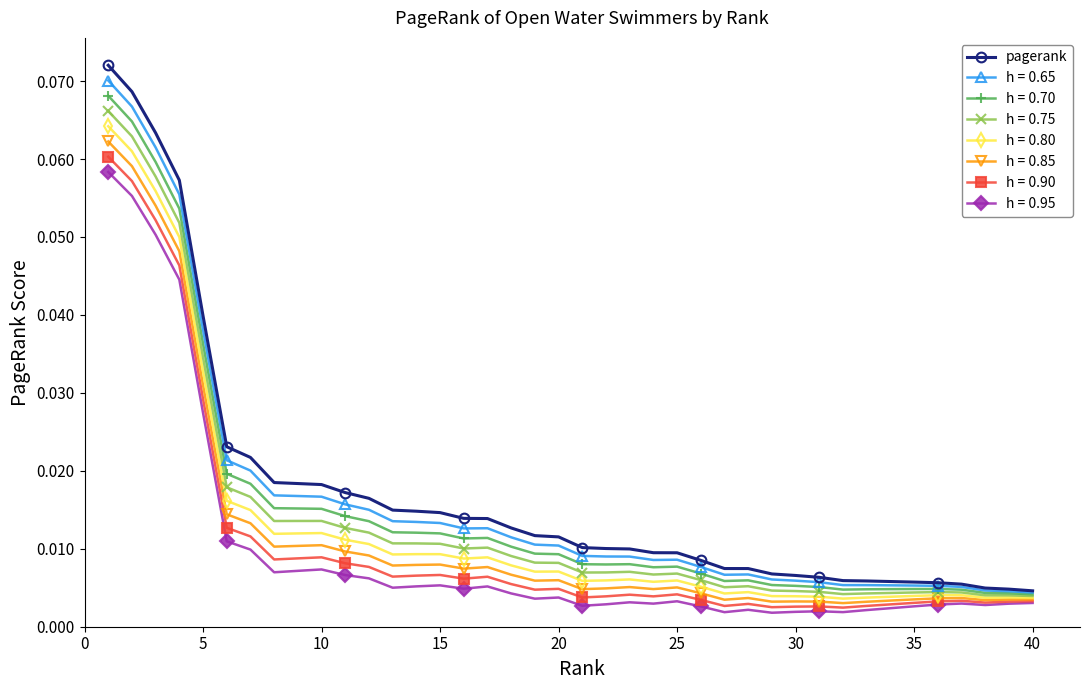

At how many categories does at least one series exceed 0?

40